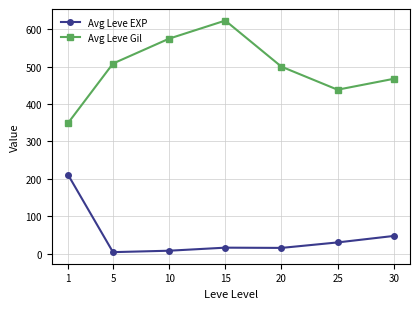

Which series has the largest range (max minus min)?

Avg Leve Gil